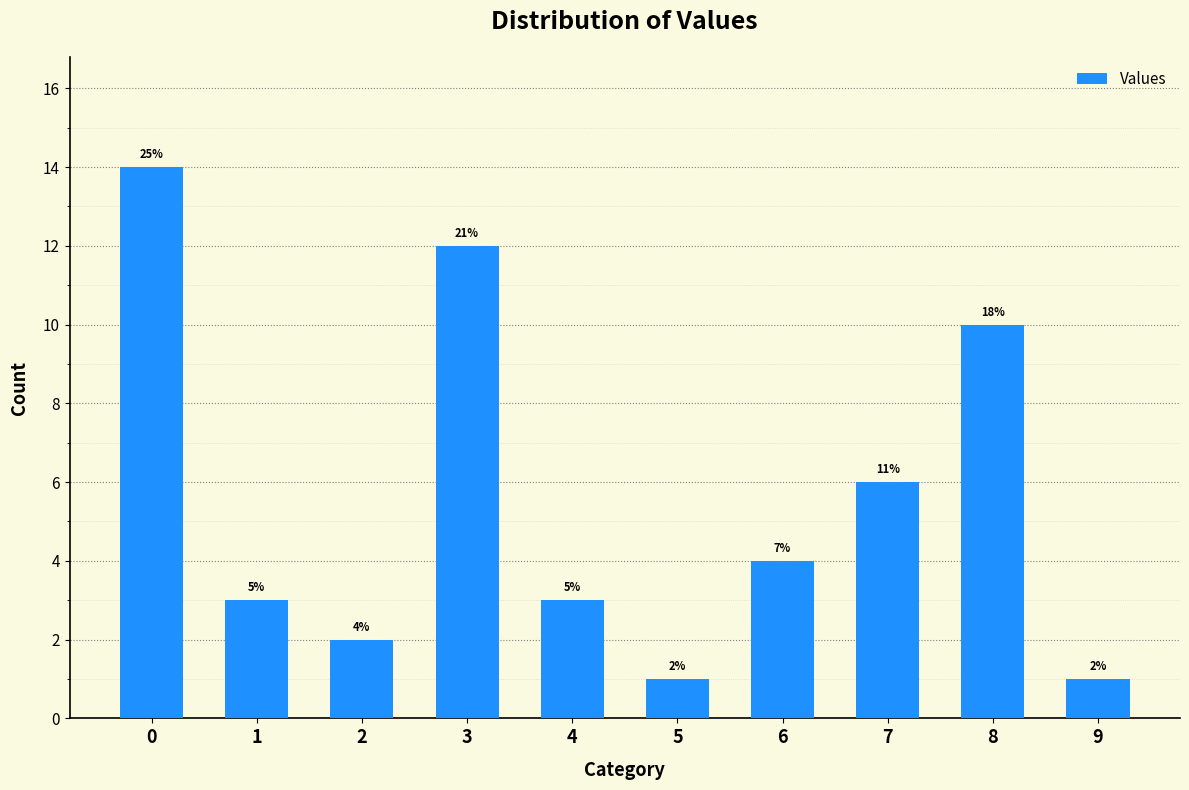

What is the change in value from 4 to 9?

-2